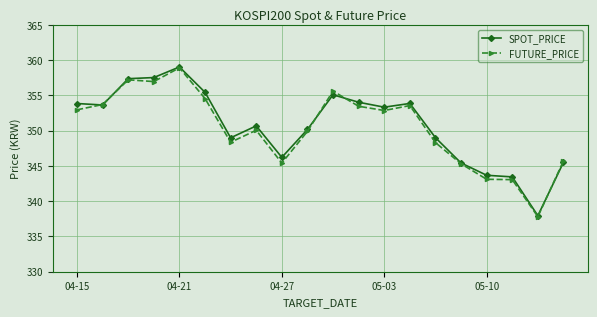

Which series has the widest spread of values?

FUTURE_PRICE